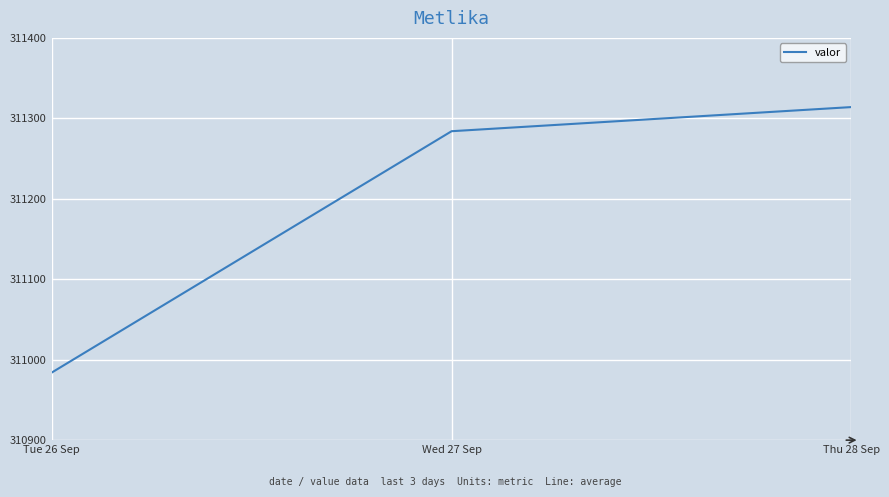

Where is the data nearest to the value 311149?

Wed 27 Sep